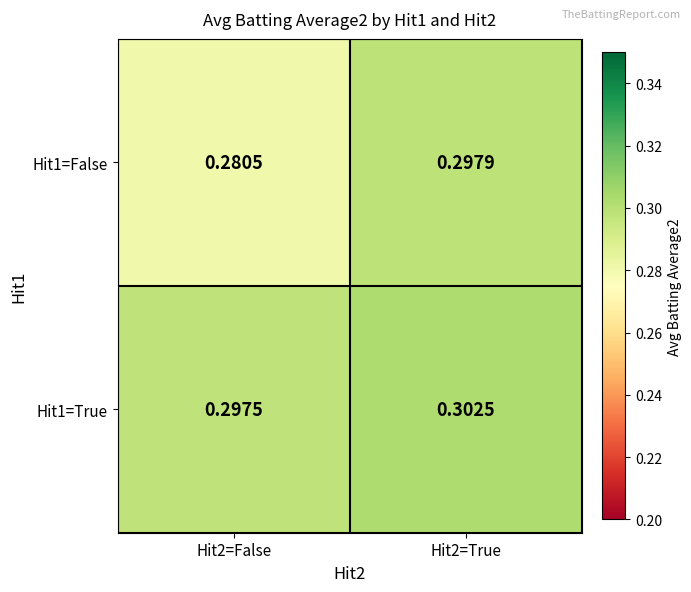

At how many categories does at least one series exceed 0?

2